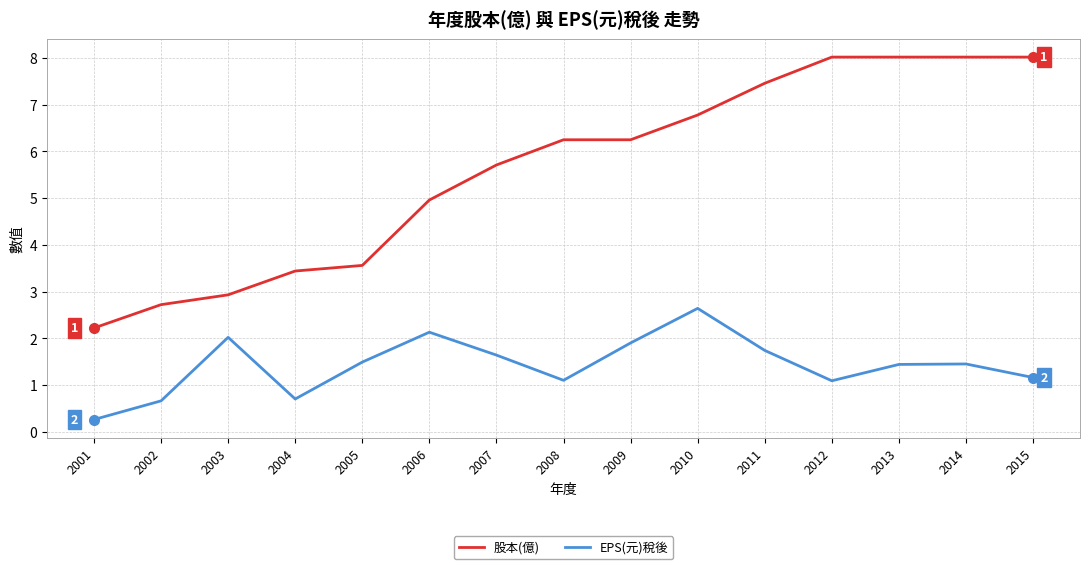

Where is the first local minimum for EPS(元)稅後?

2004